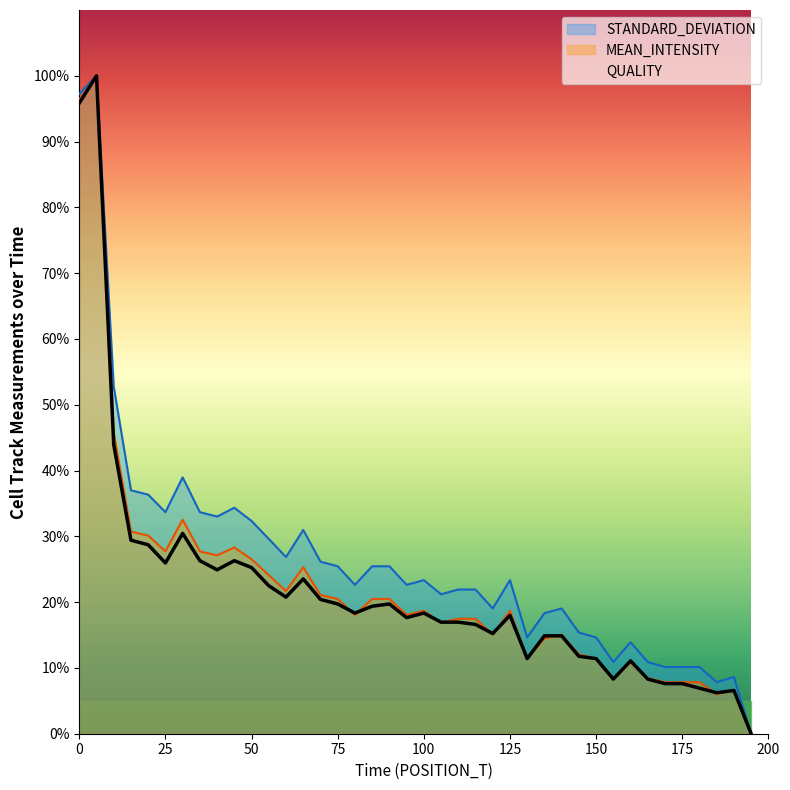

Which category has the highest value in the MEAN_INTENSITY series?

5